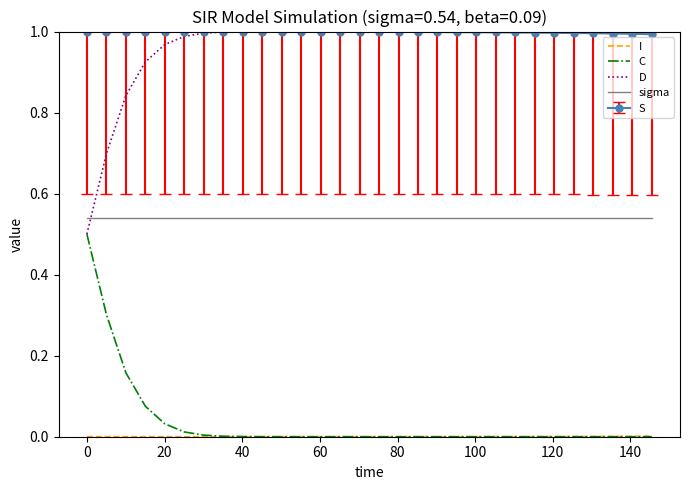

Which series ends up on top after the final intersection of sigma and D?

D